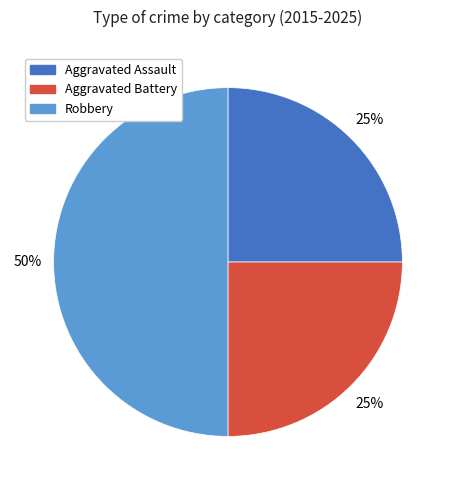

Count the number of slices in the pie.

3